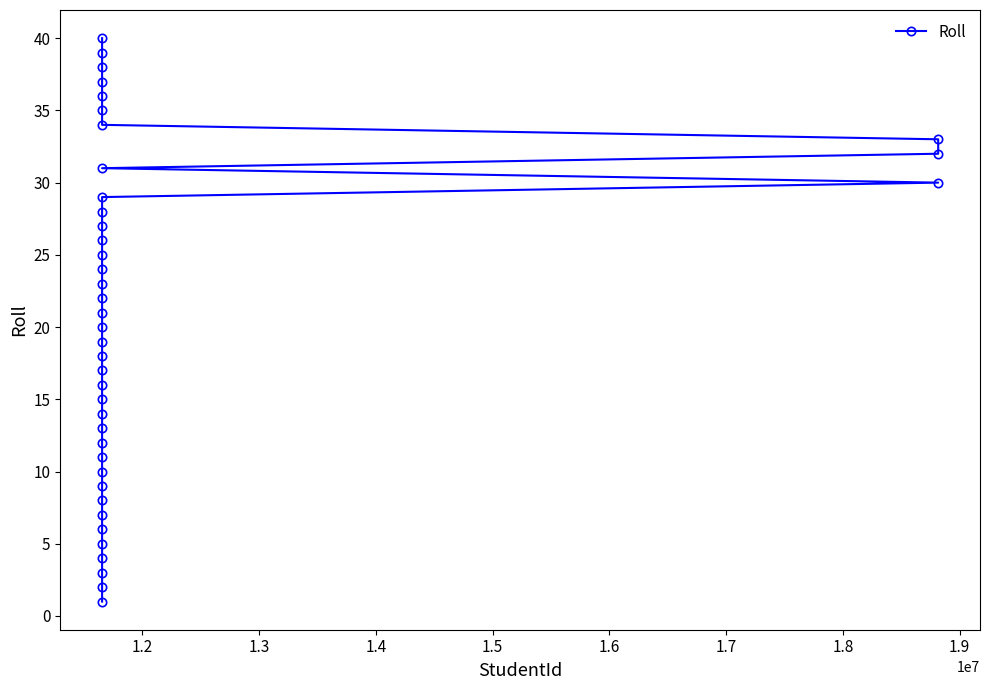

What is the greatest value displayed?

40